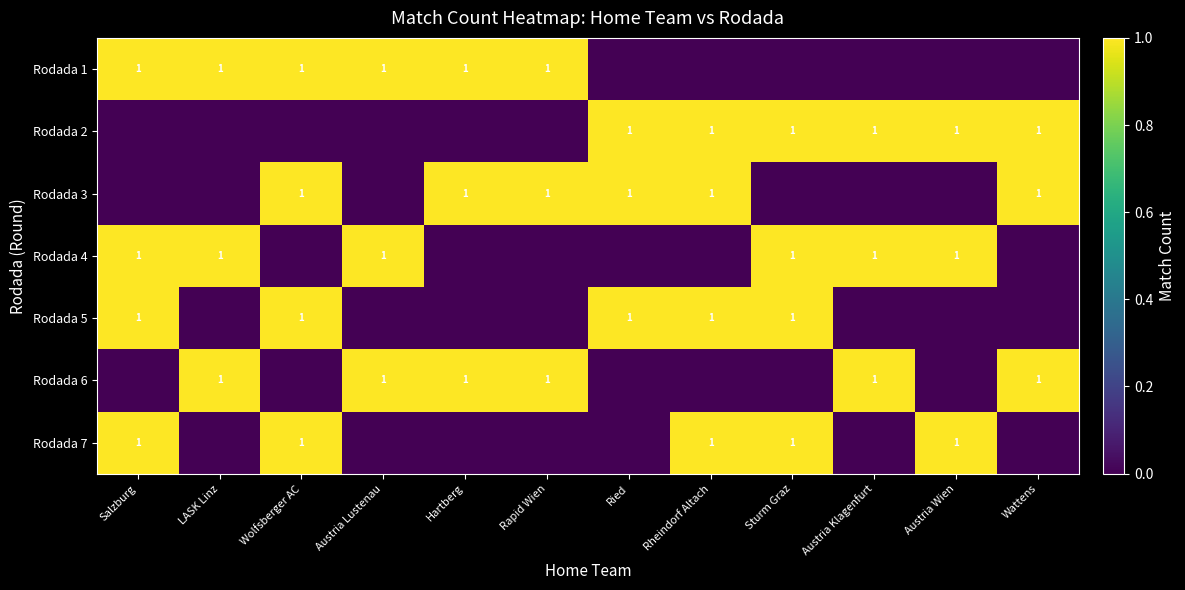

At which category is the sum across all series the highest?

Salzburg